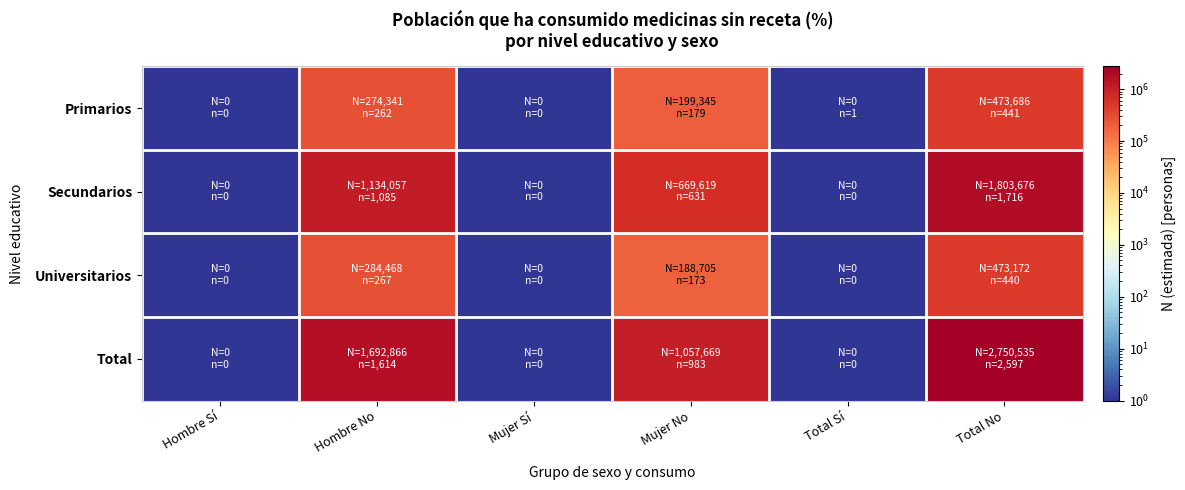

Count the number of categories in the chart.

6